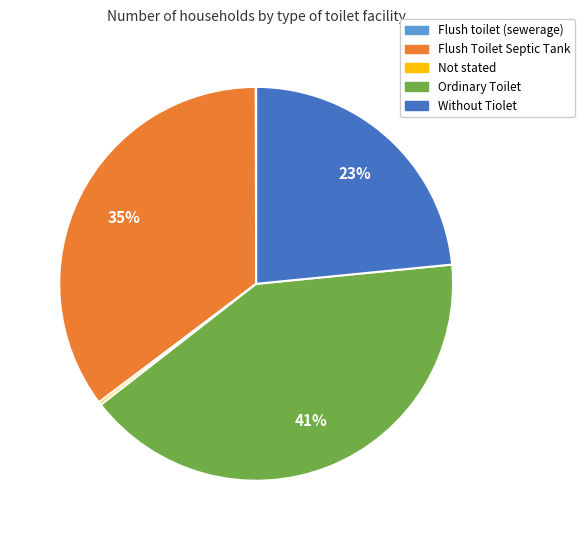

To the nearest percent, what is the difference between the largest and smallest slice percentages?

41%